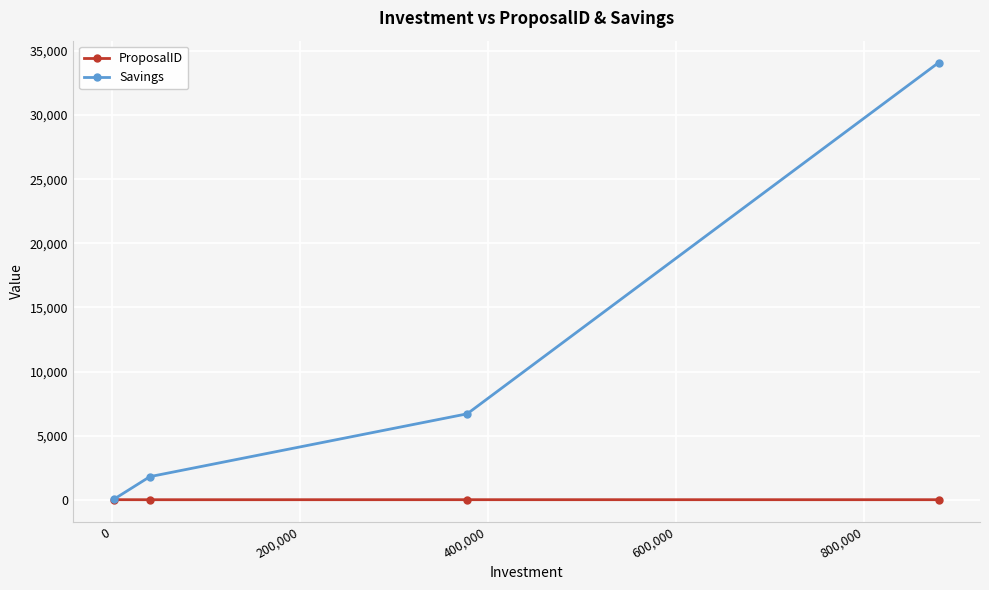

What are all the series names shown in the legend?

ProposalID, Savings